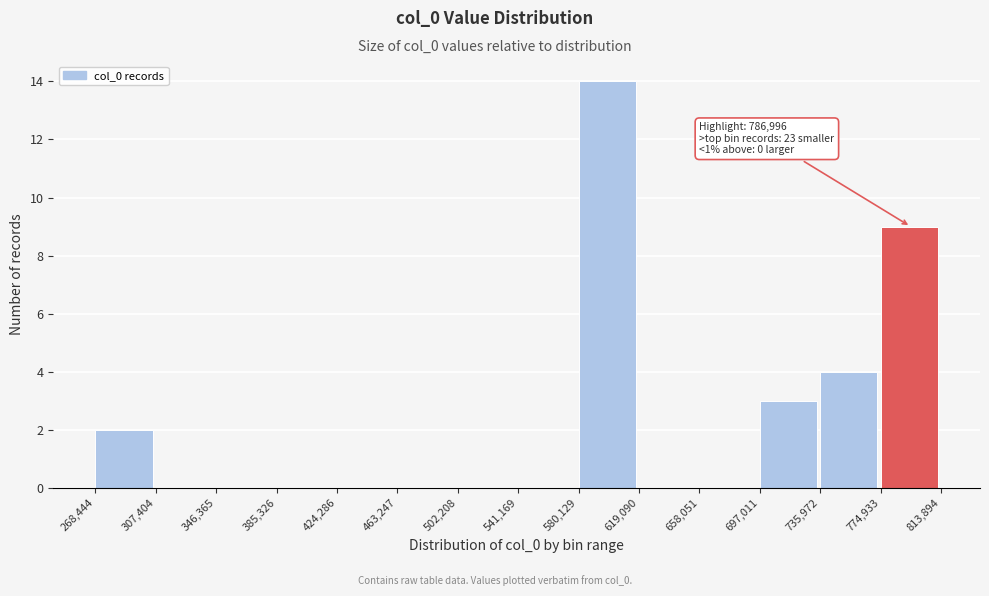

Which range on the x-axis has the tallest bar?

580,129 to 619,090